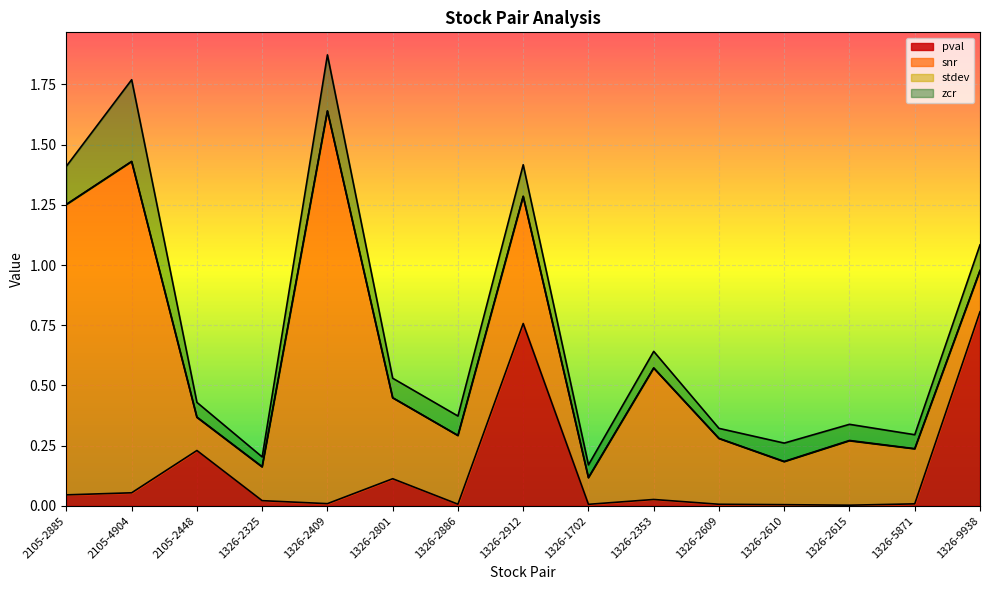

True or false: snr has more than 0 points higher than both neighbors.

True